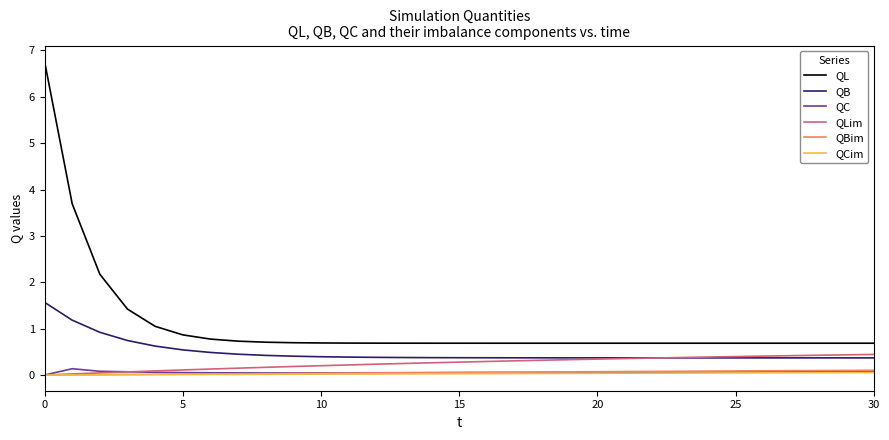

True or false: QC and QB intersect in this chart.

False